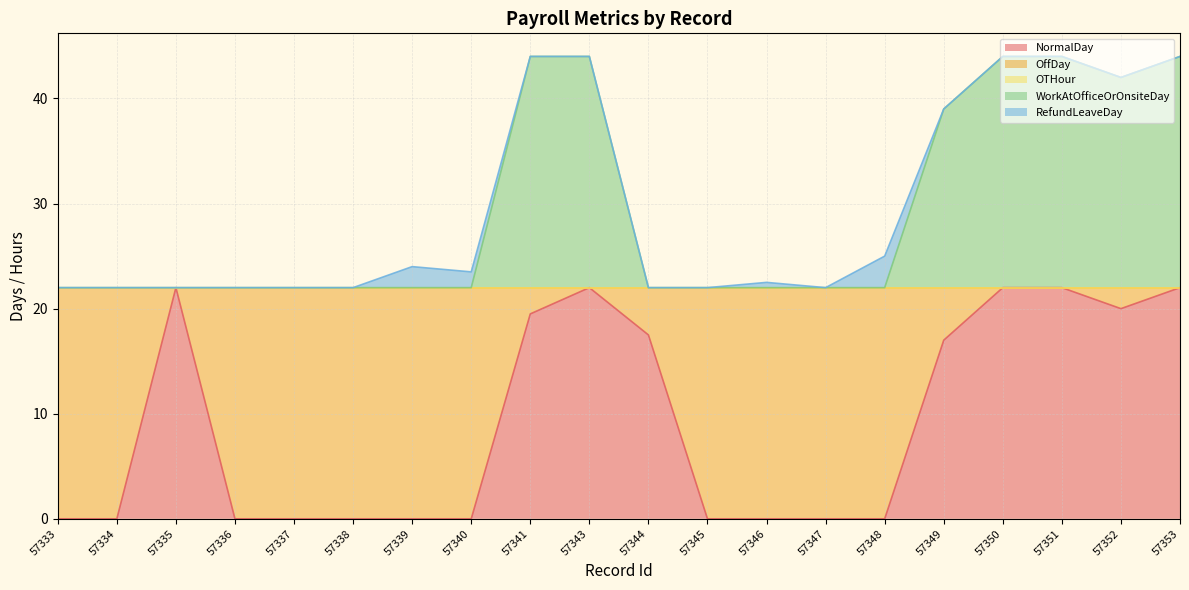

Where do OffDay and WorkAtOfficeOrOnsiteDay first cross each other?

57340 and 57341